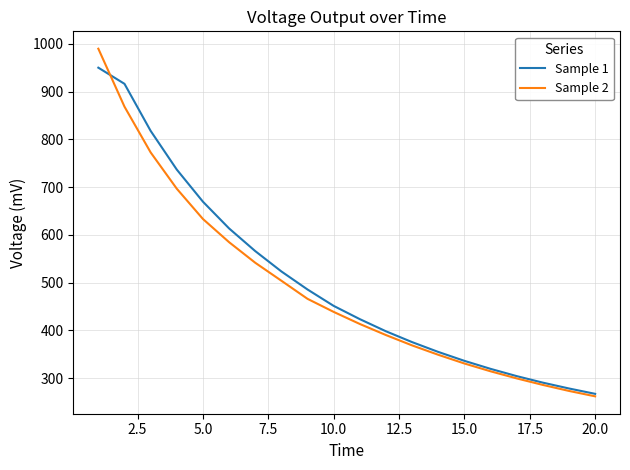

What are all the series names shown in the legend?

Sample 1, Sample 2